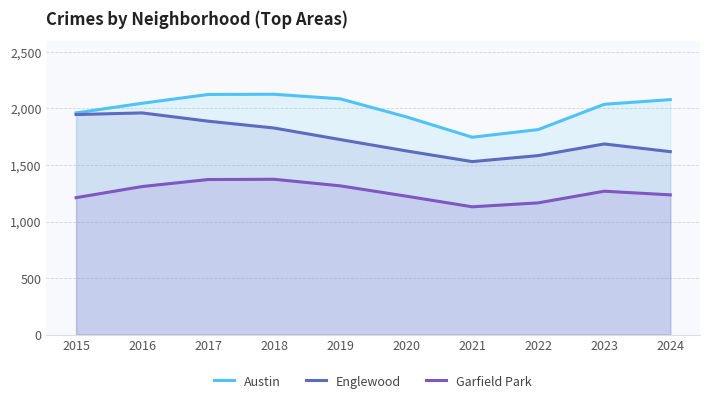

In Englewood, how many points are higher than both neighbors (excluding endpoints)?

2